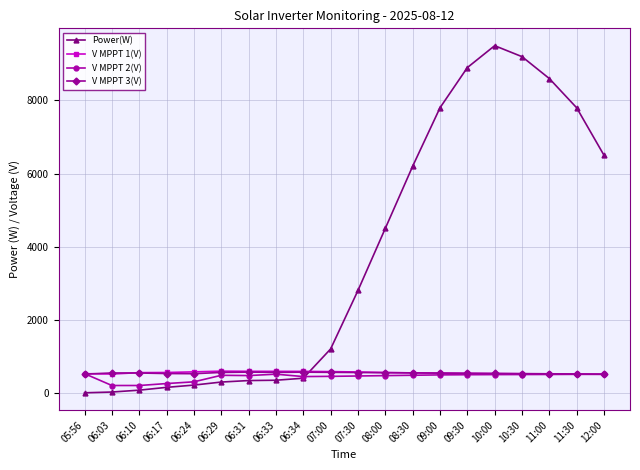

What is the lowest value of the V MPPT 3(V) series?

510.0